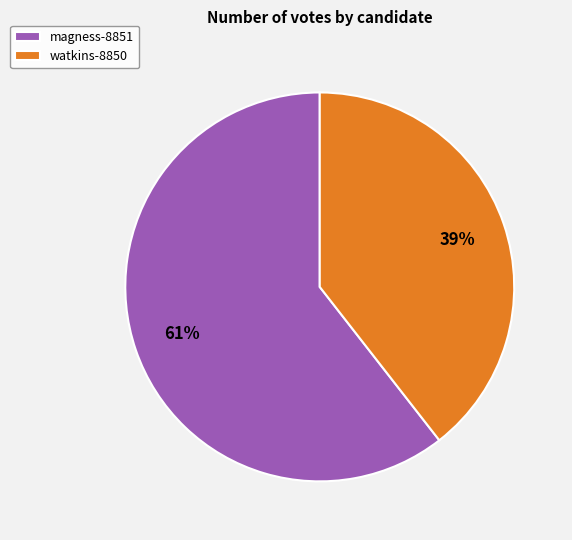

What percentage is the magness-8851 slice, to the nearest percent?

61%